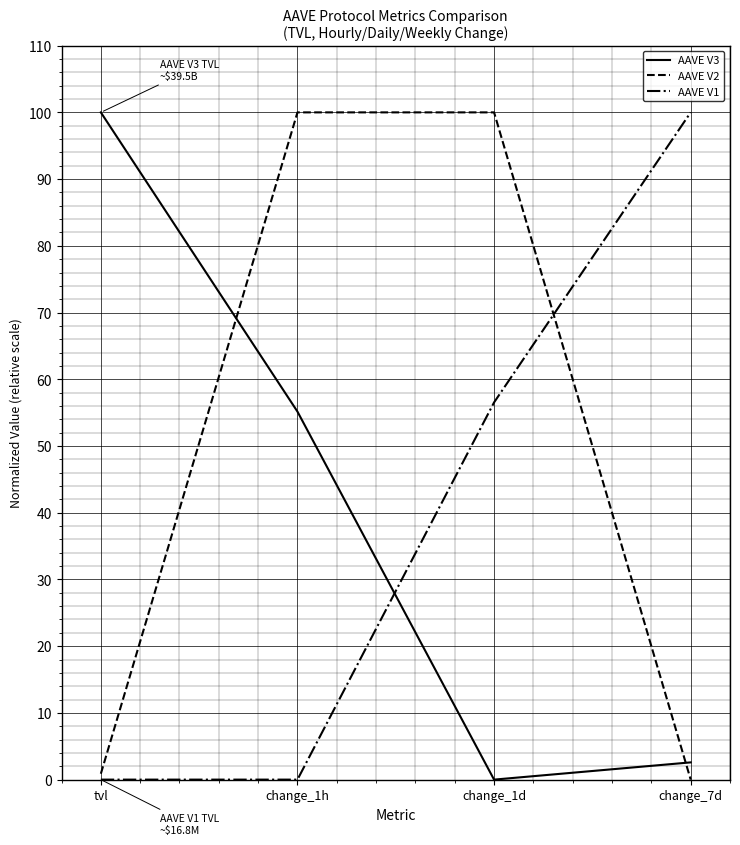

At which label is AAVE V2 closest to 50?

tvl